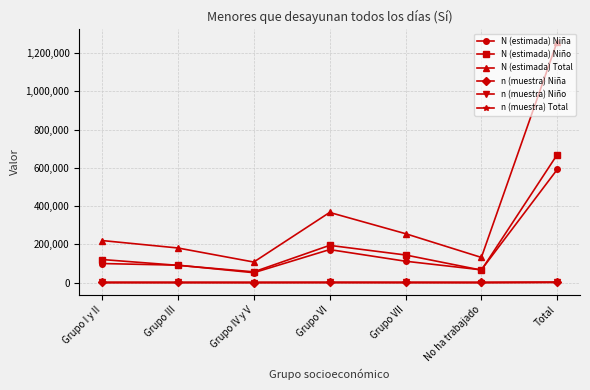

Read the N (estimada) Total value at No ha trabajado, to the nearest 100.

131200